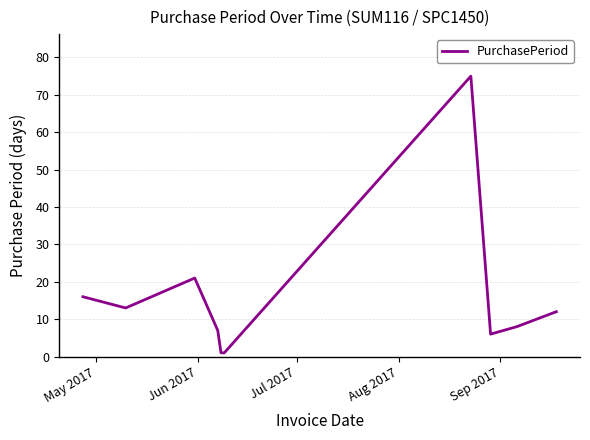

What is the maximum value shown in the chart?

75